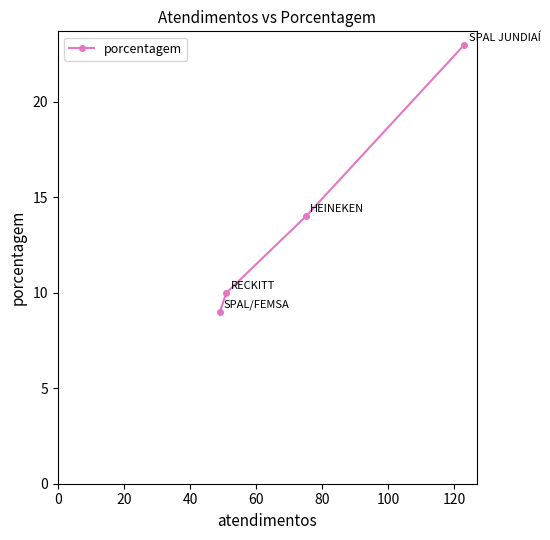

What is the average value?

14